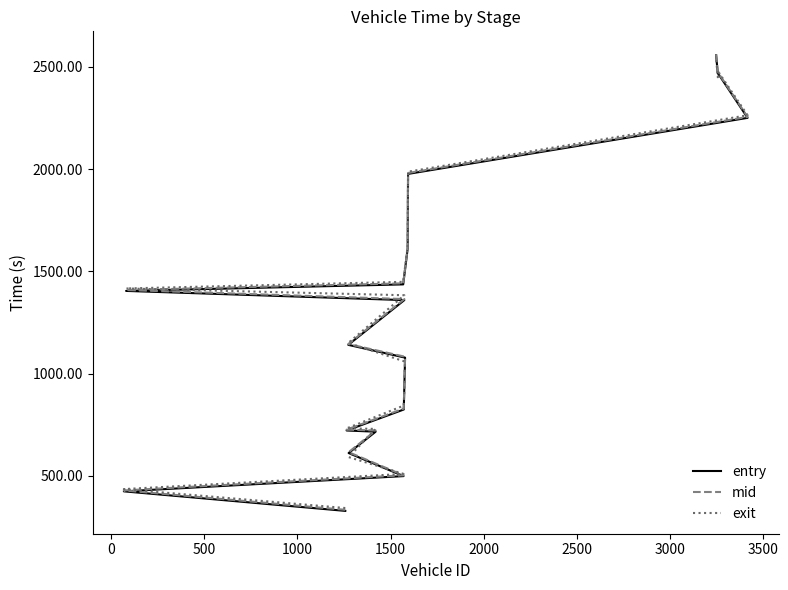

True or false: entry and mid intersect in this chart.

False